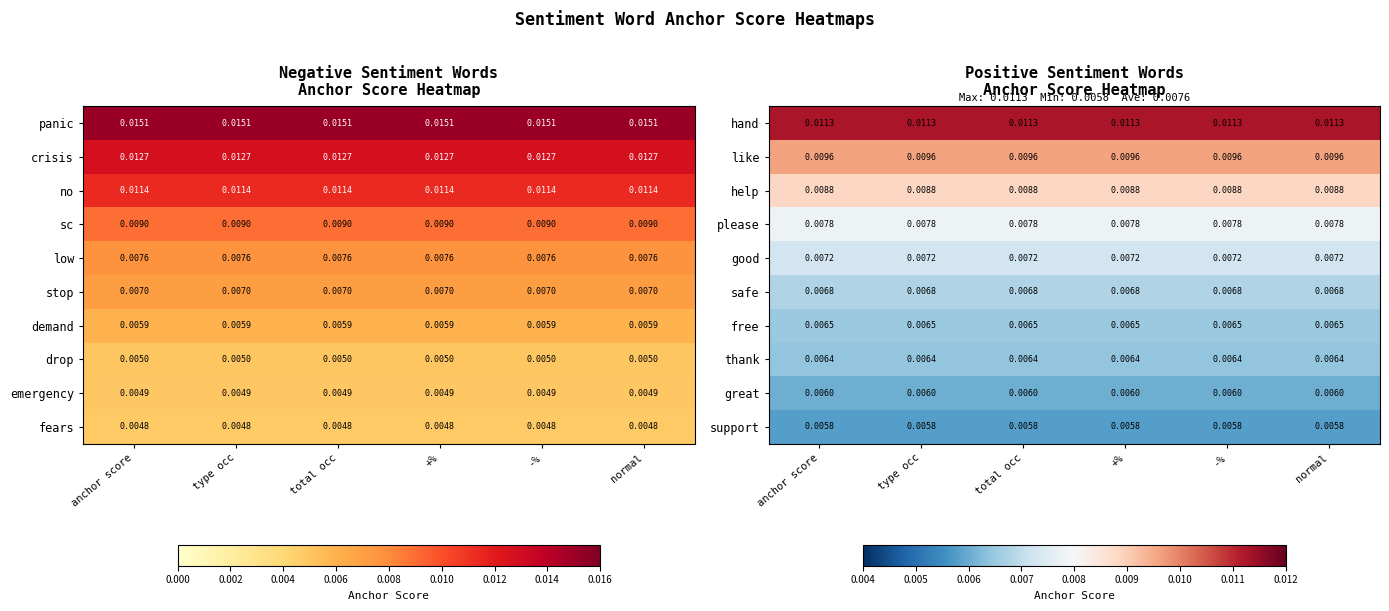

Is the value of thank at +% greater than the value of safe at total occ?

No